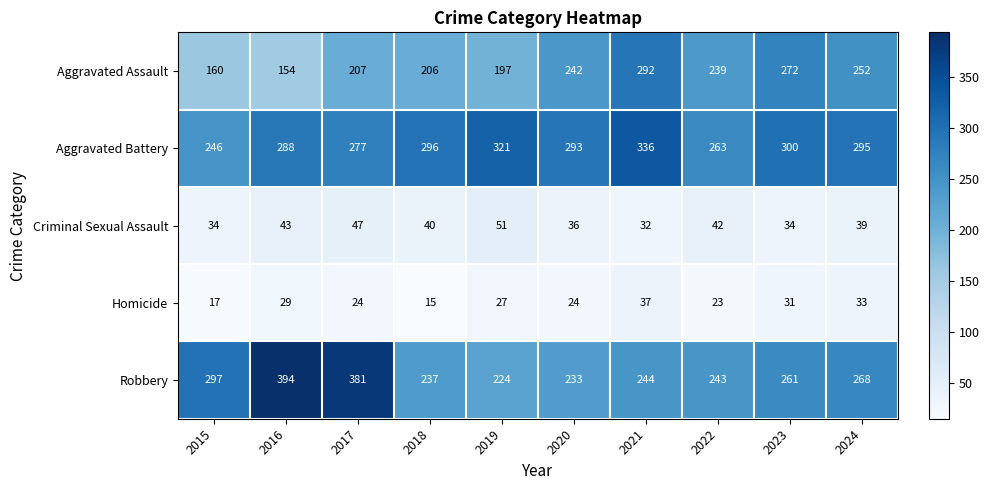

What is the minimum value shown in the chart?

15